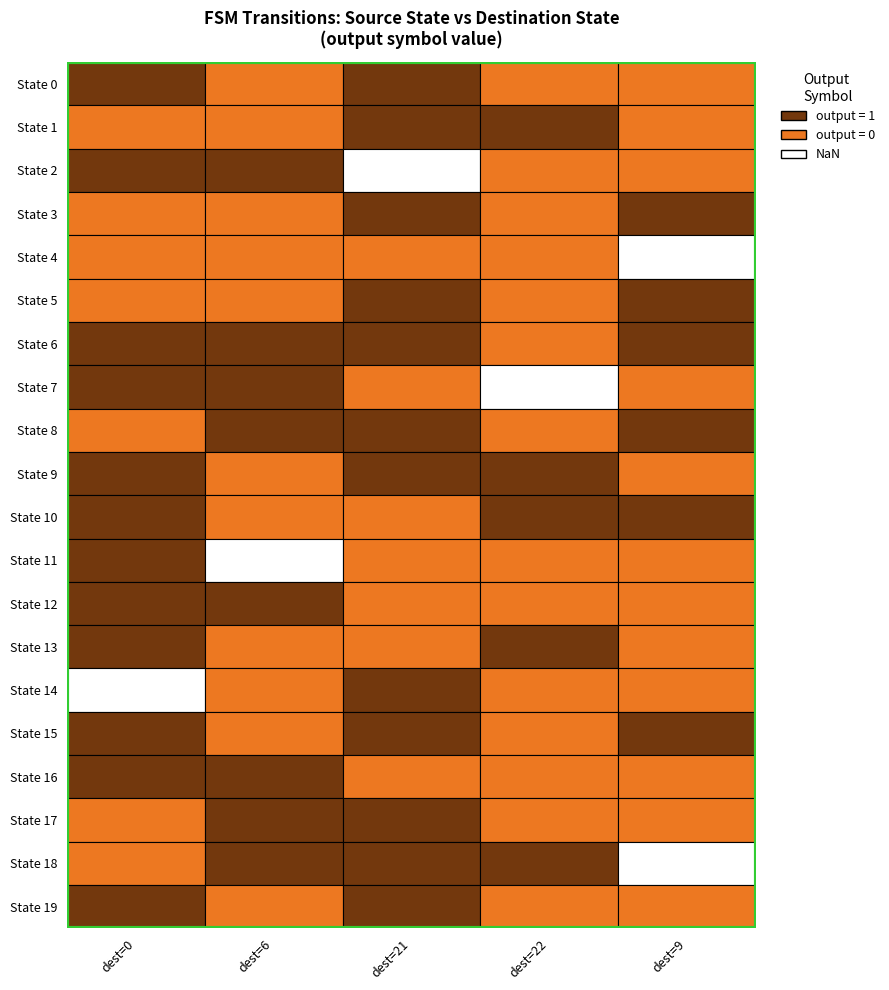

True or false: 9 has a value of 2 at State 5.

False